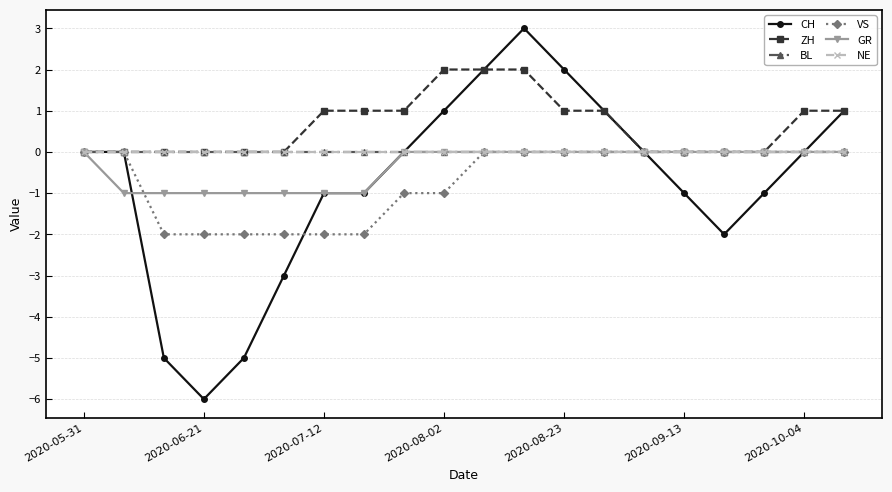

Is this an area chart (filled region under the line)?

No